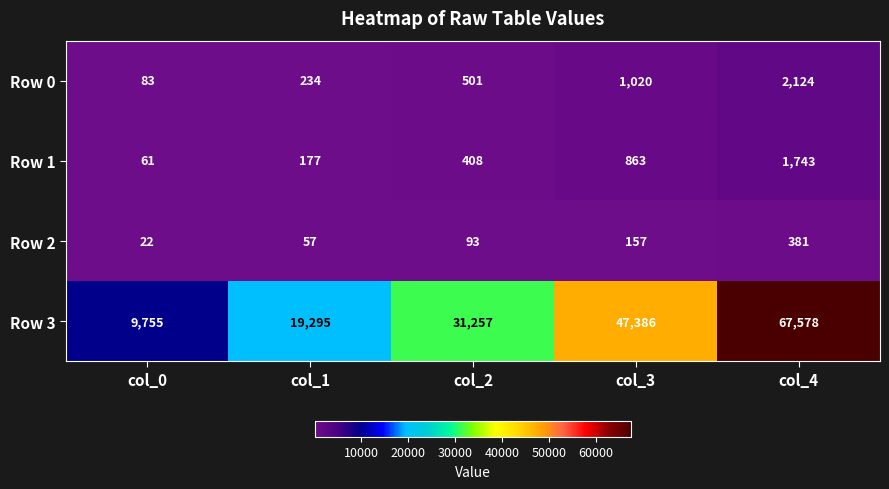

Read the Row 3 value at col_0.

9755